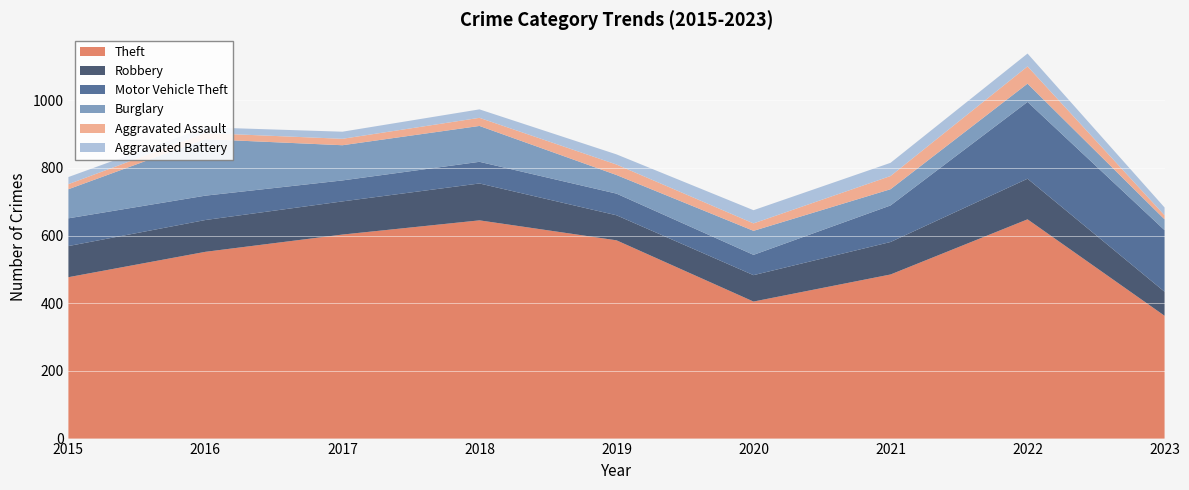

Reading left to right, list all the values displayed in this chart.

Theft: 477	552	603	645	586	405	485	648	363
Robbery: 92	94	98	109	74	78	96	120	71
Motor Vehicle Theft: 82	72	62	64	64	60	108	227	182
Burglary: 86	167	104	106	55	71	48	54	32
Aggravated Assault: 15	18	19	24	31	22	39	51	12
Aggravated Battery: 21	17	21	25	30	39	39	38	23